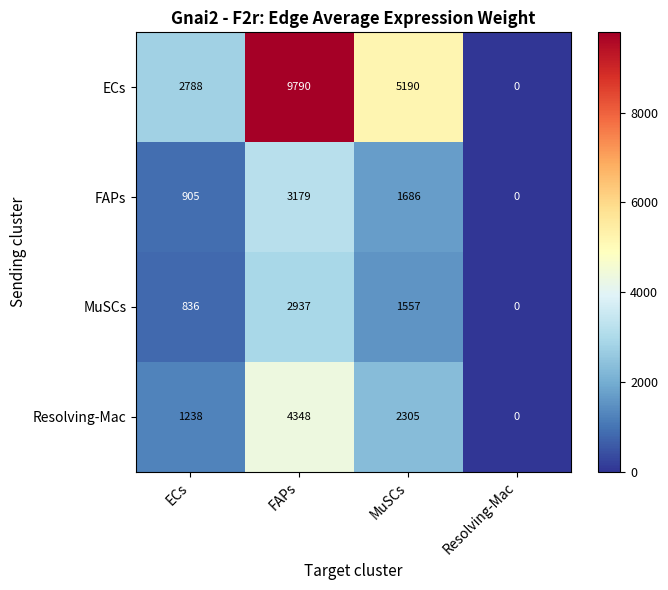

What is the difference between the Resolving-Mac values at FAPs and MuSCs?

2043